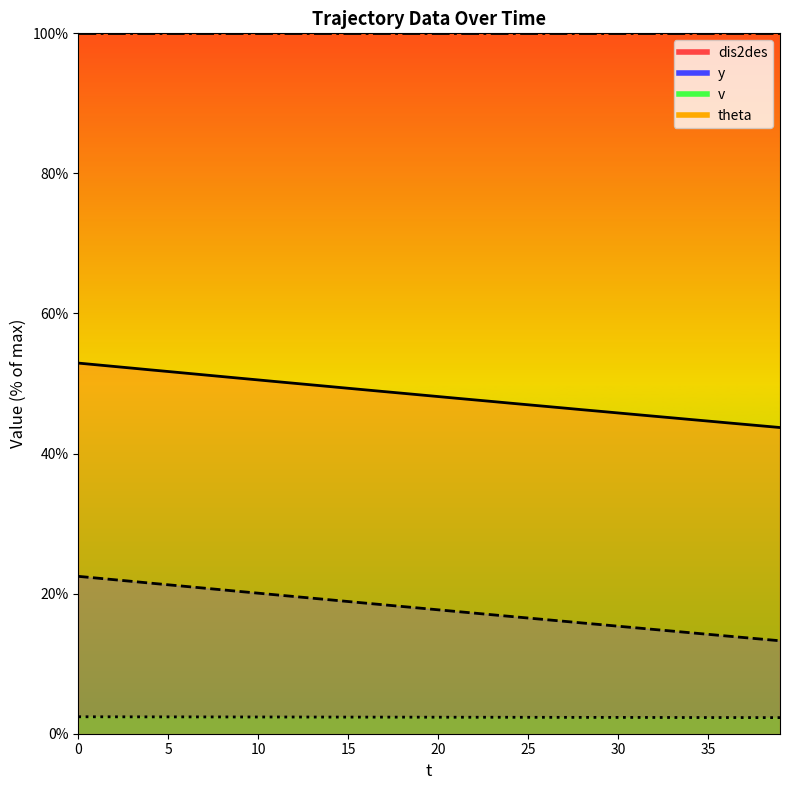

Which series has the widest spread of values?

y